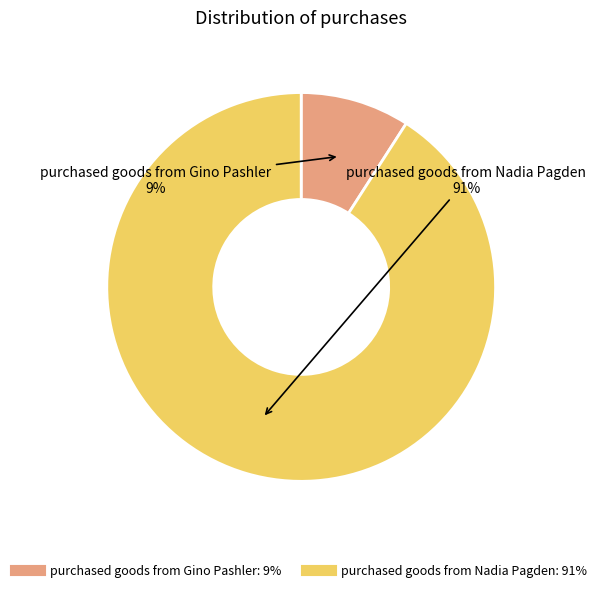

Is there any slice that represents more than half of the pie?

Yes